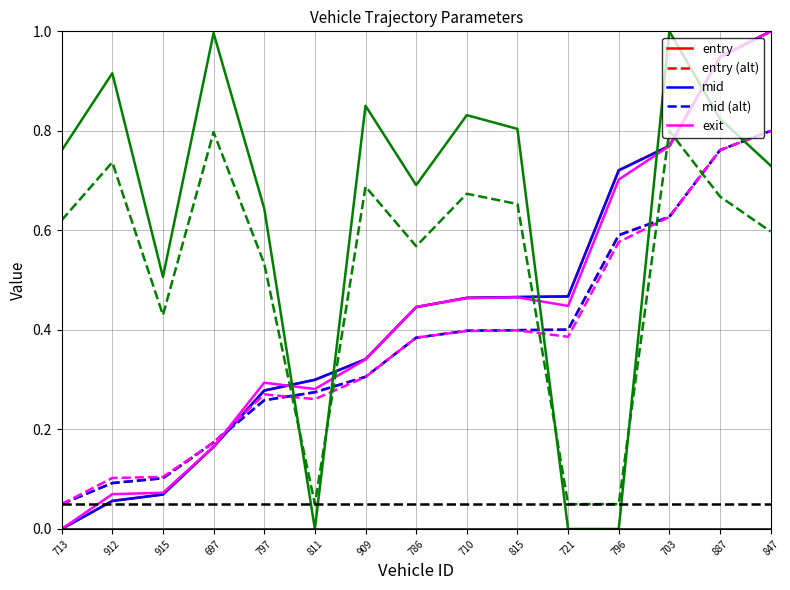

What is the difference between the highest and lowest values at 847?

1.0